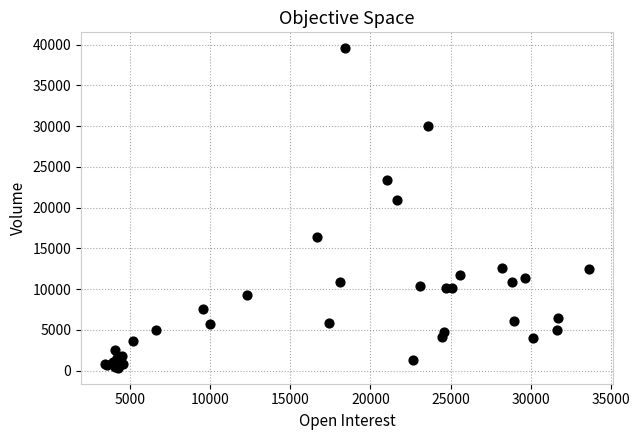

What Y value in the scatter plot is closest to 19947?

20893